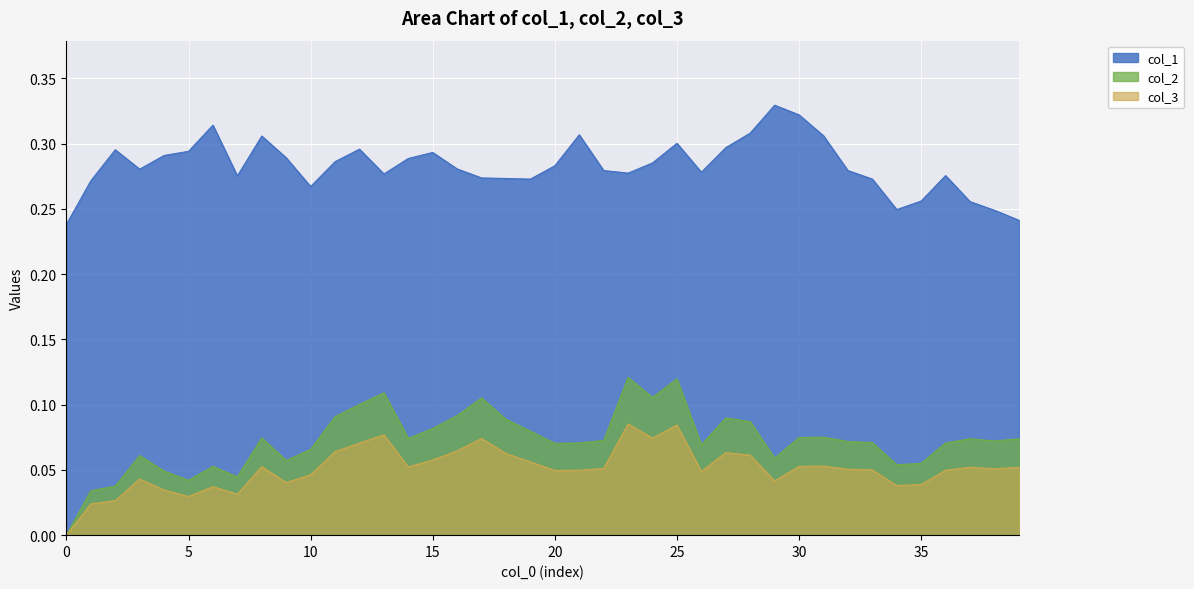

Between 0 and 2, which is larger?

2